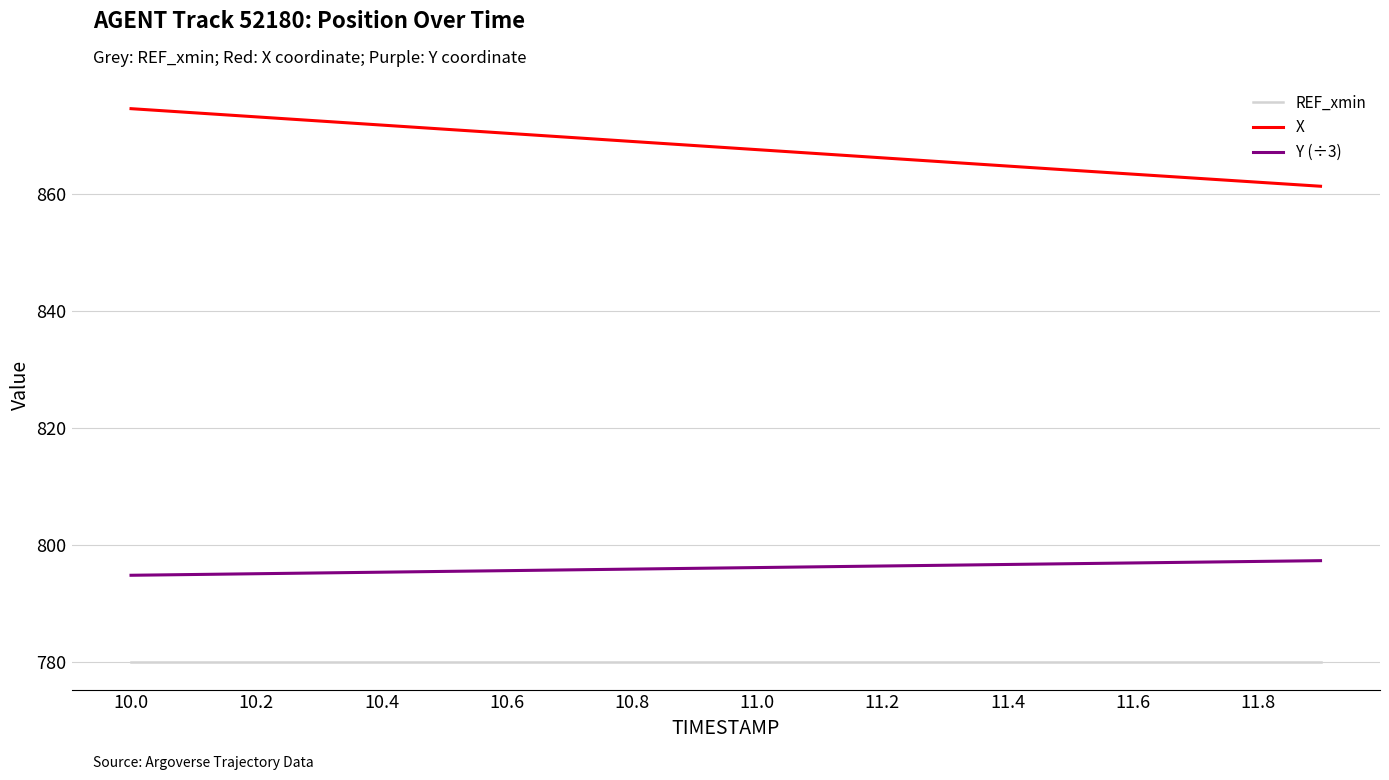

Which series has the largest total across all categories?

X